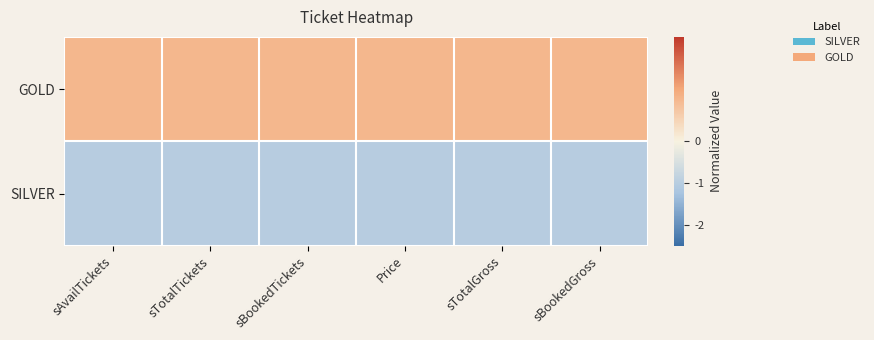

How many data points does each series have?

6